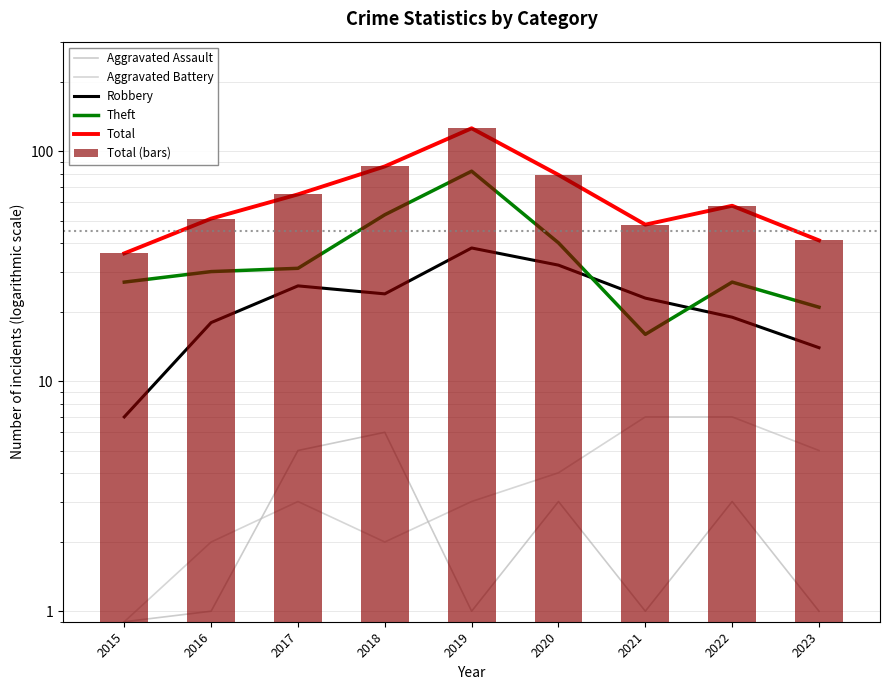

How many groups of bars are there?

9